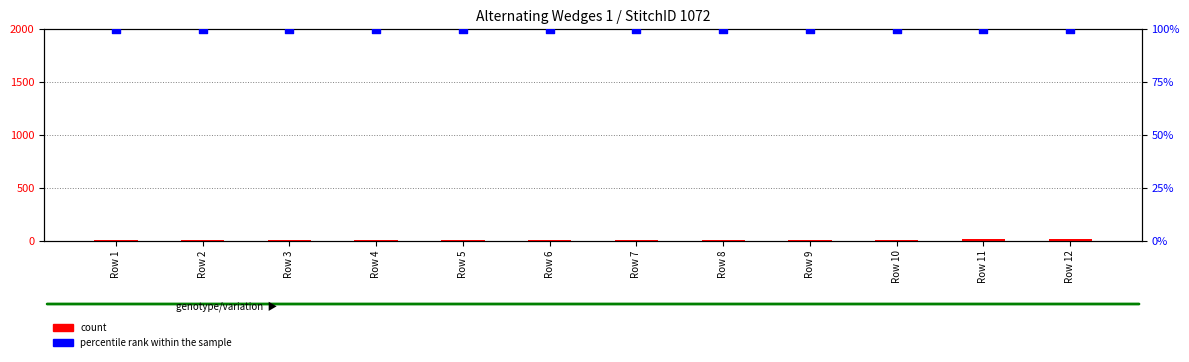

Which series has the largest total across all categories?

percentile rank within the sample